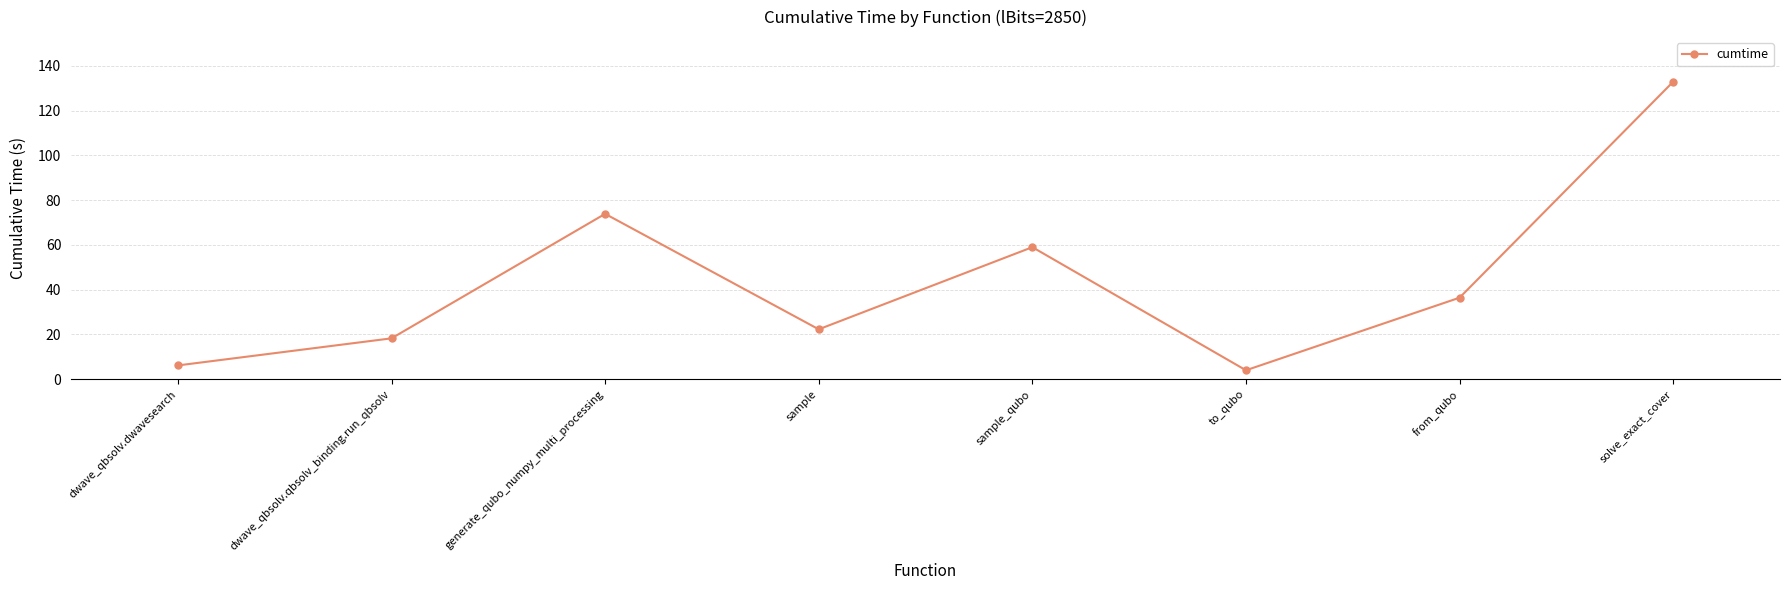

The value at sample is 22.3. True or false?

True